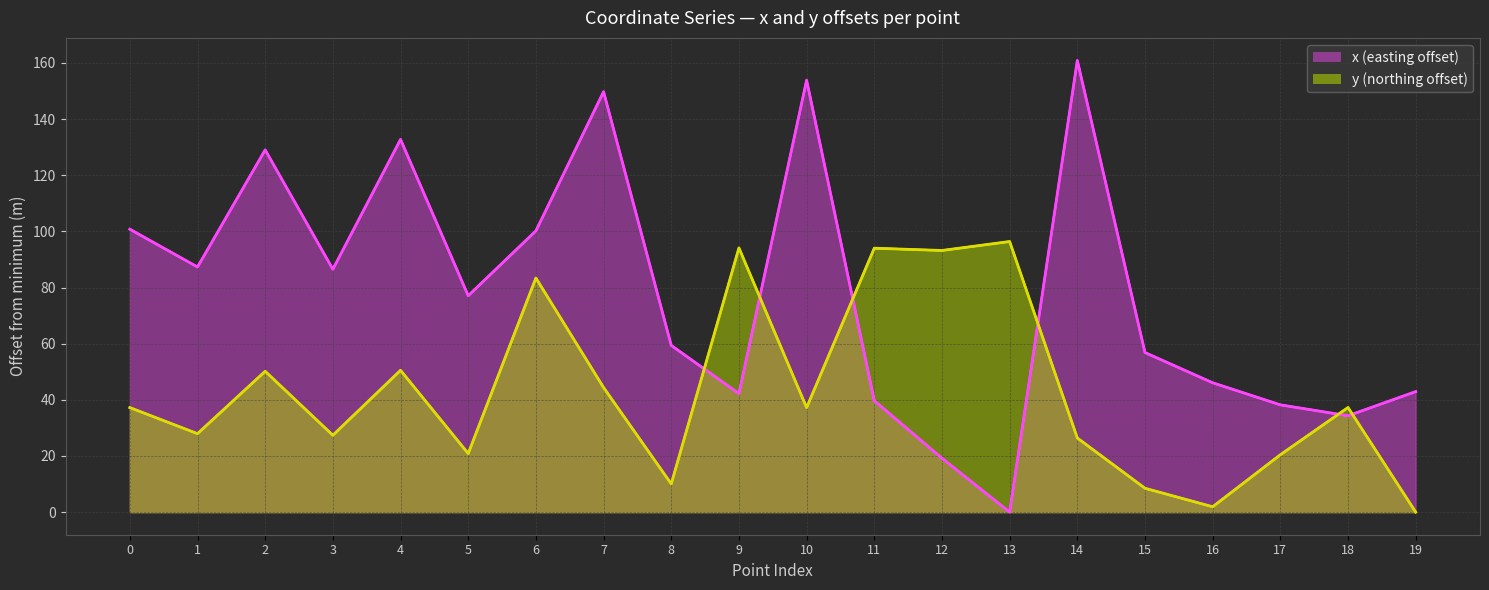

What is the difference between the maximum and minimum values in the x monthly avg series?

160.9